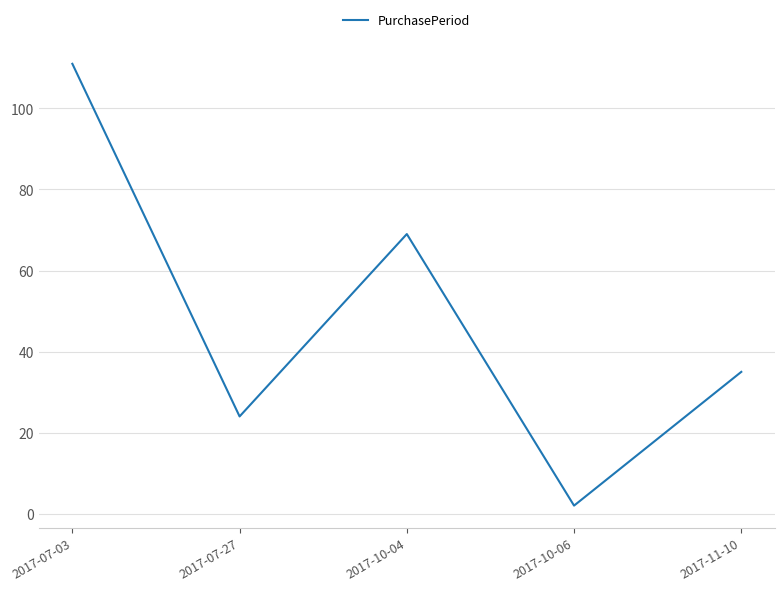

What is the average value?

48